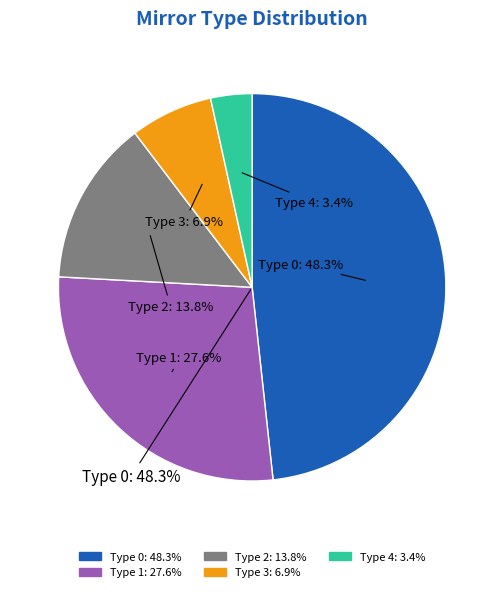

Is Type 0 the majority of the pie?

No